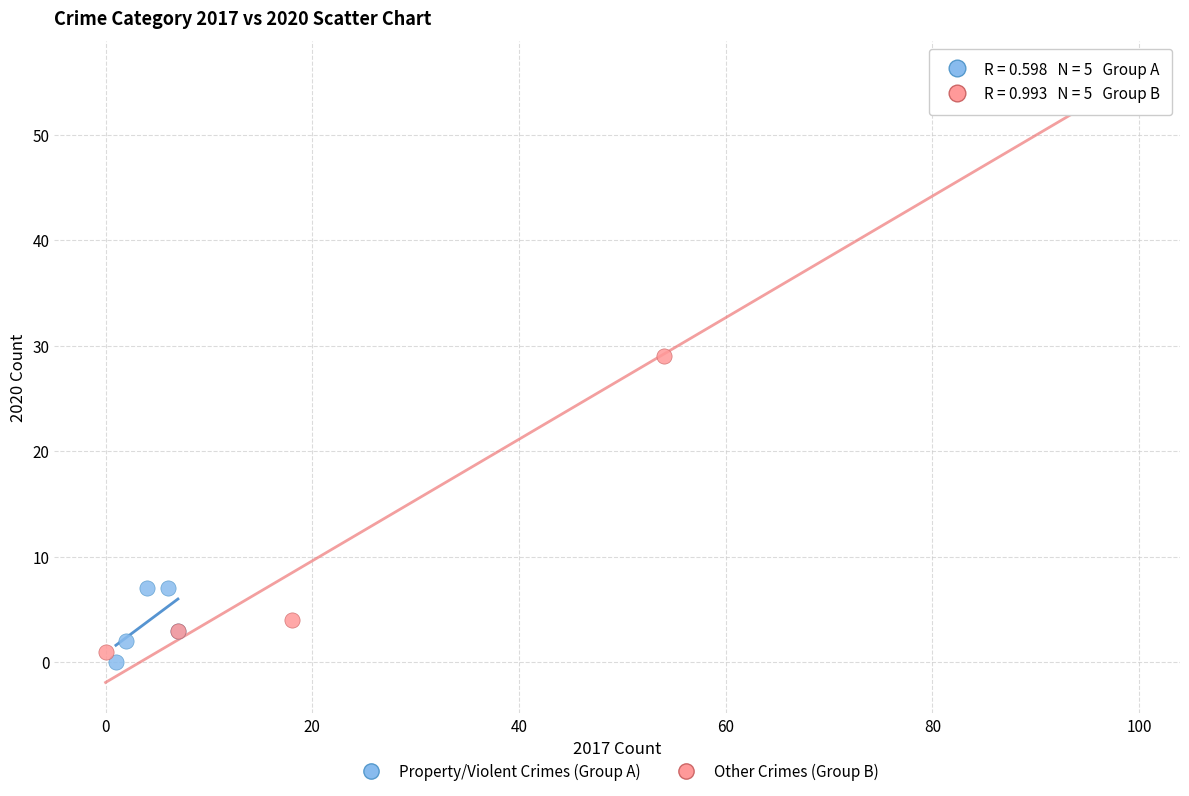

Which series has the widest spread of Y values?

Other Crimes (Group B)